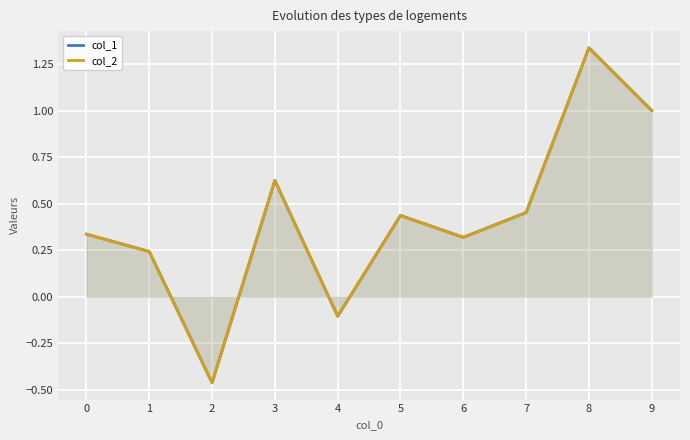

Rank the series by their average value, from highest to lowest.

col_2, col_1